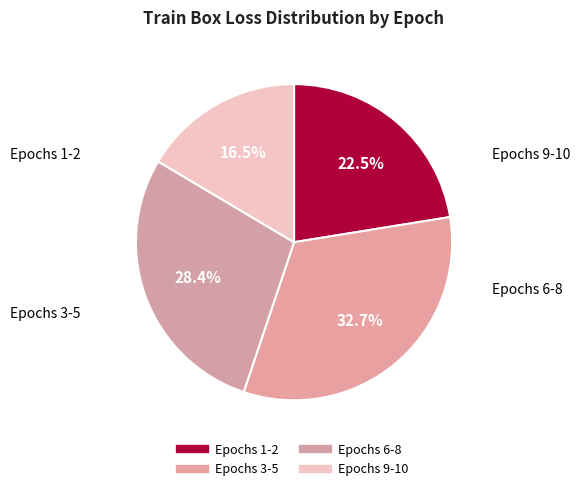

Count the number of slices in the pie.

4